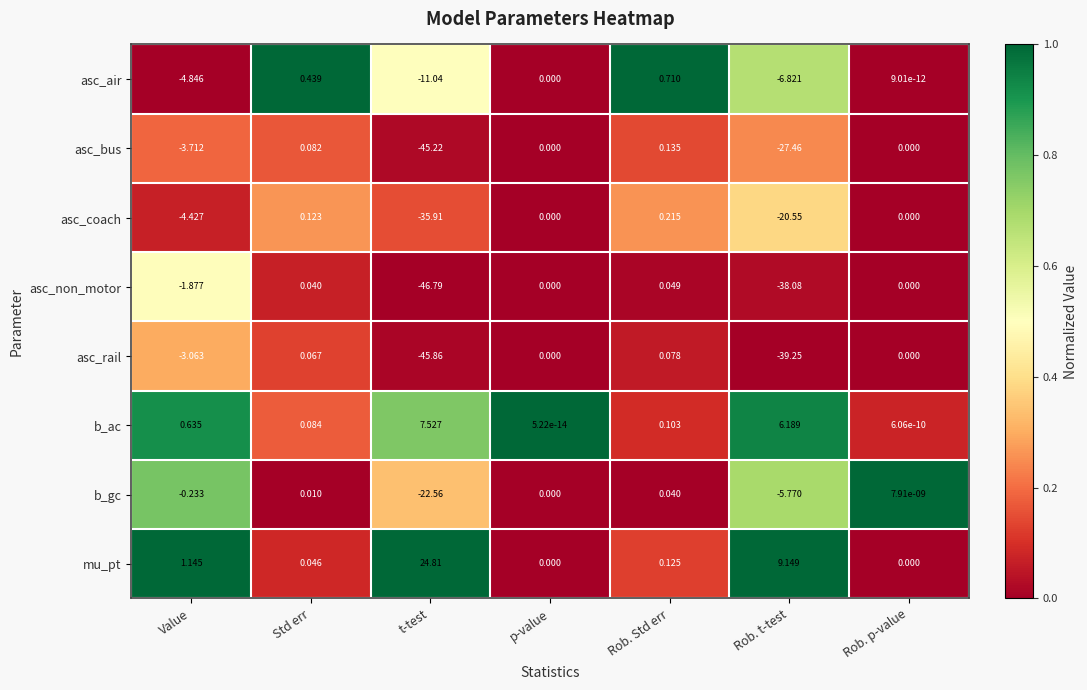

At which label does b_gc first exceed 0?

Std err